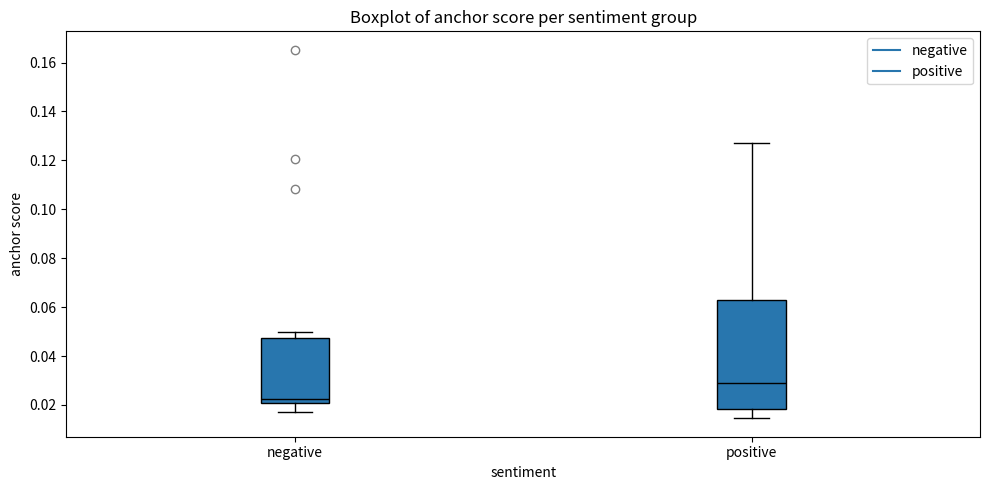

Reading left to right, read every box against the y-axis: the position of its median line, the range the box covers, and the ends of its whiskers. The values are not printed on the chart, so give them approximately, as read against the axis.

negative: median 0.022, box 0.020 to 0.048, whiskers 0.018 to 0.050
positive: median 0.030, box 0.018 to 0.062, whiskers 0.014 to 0.128